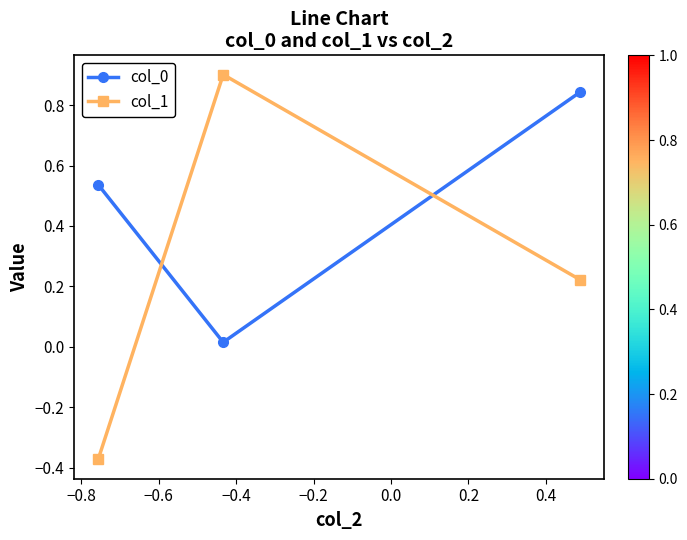

At how many categories does at least one series exceed 0?

3